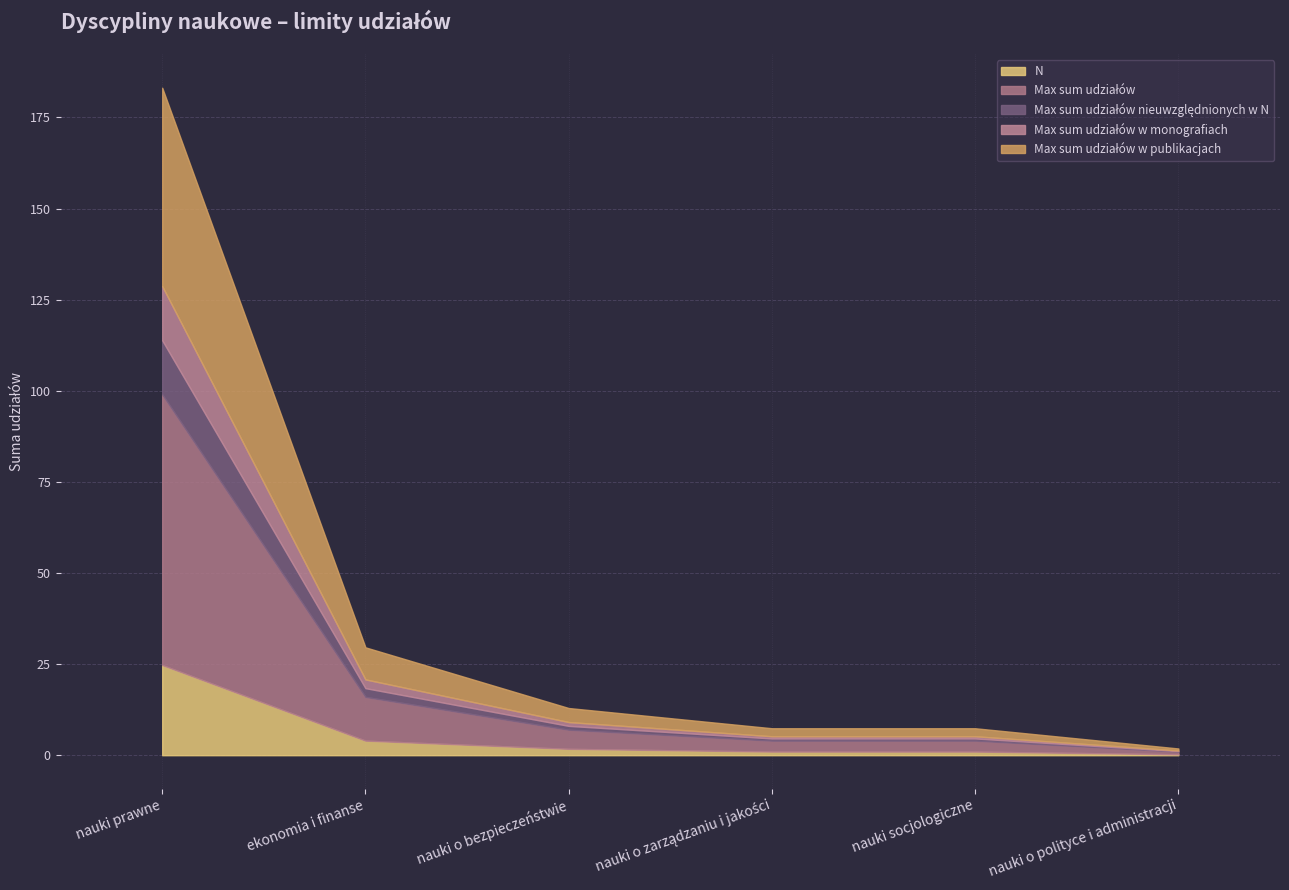

At how many categories does at least one series exceed 55?

1